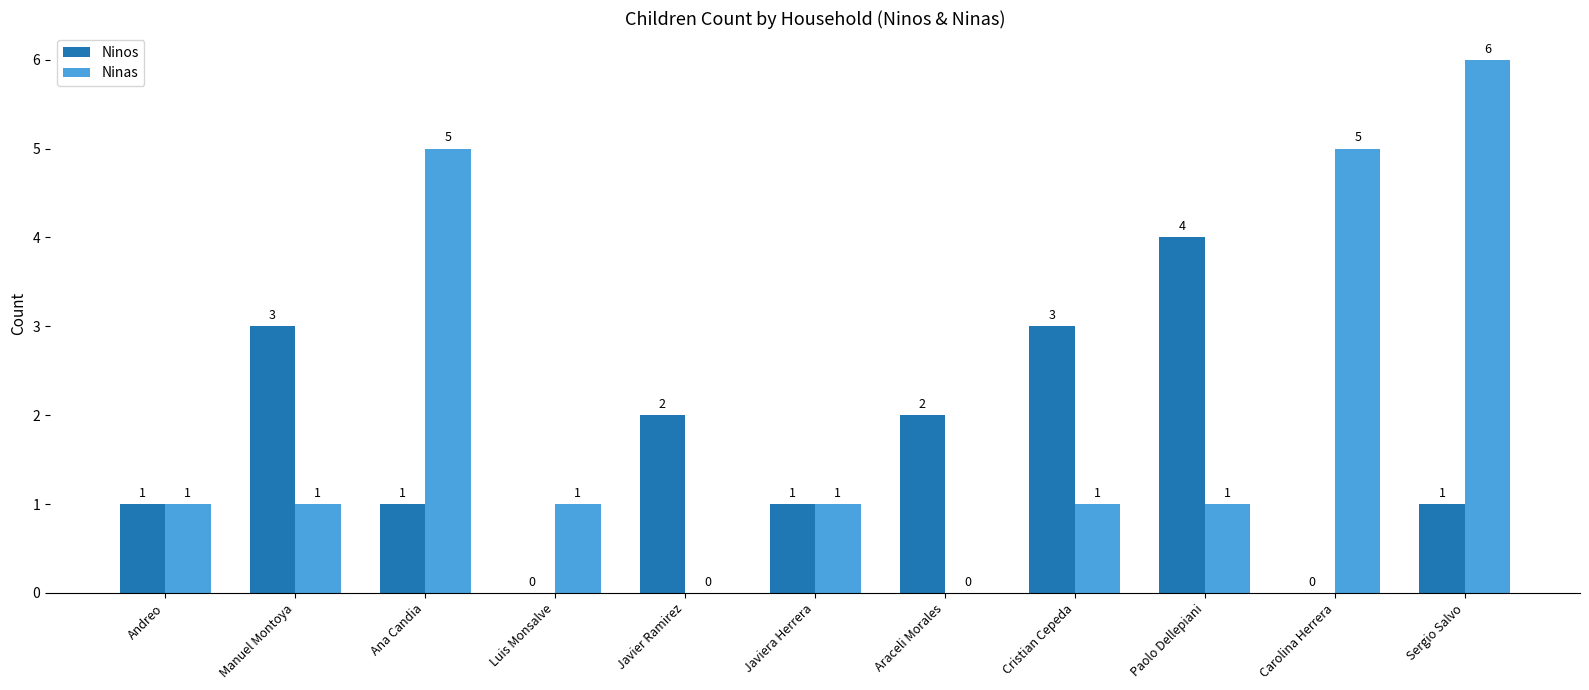

How many series are shown in this chart?

2